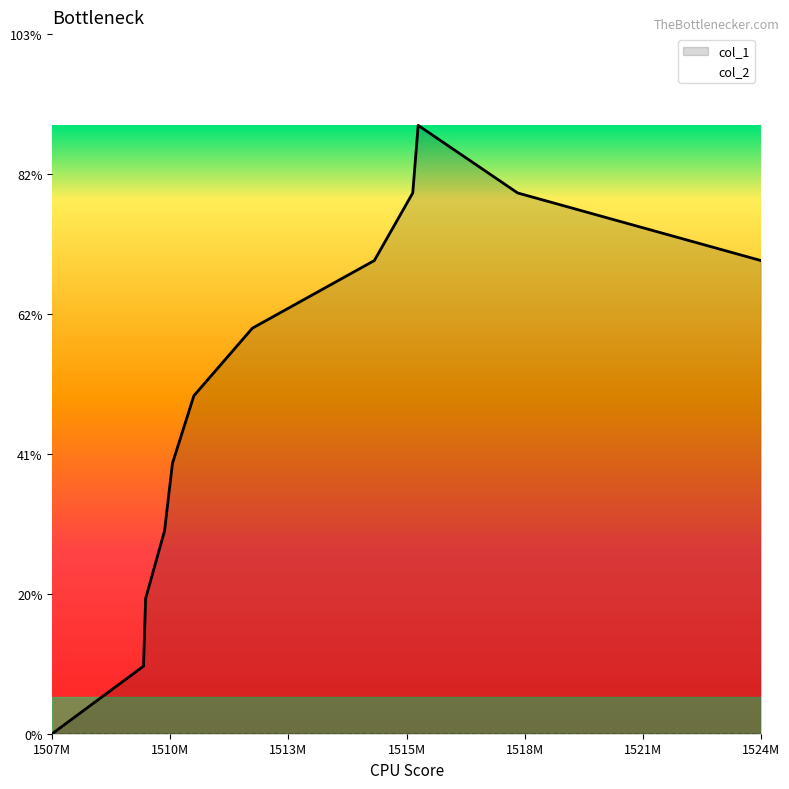

Reading right to left, transcribe all the data shown in this chart.

7	8	9	8	7	6	5	4	3	2	1	0